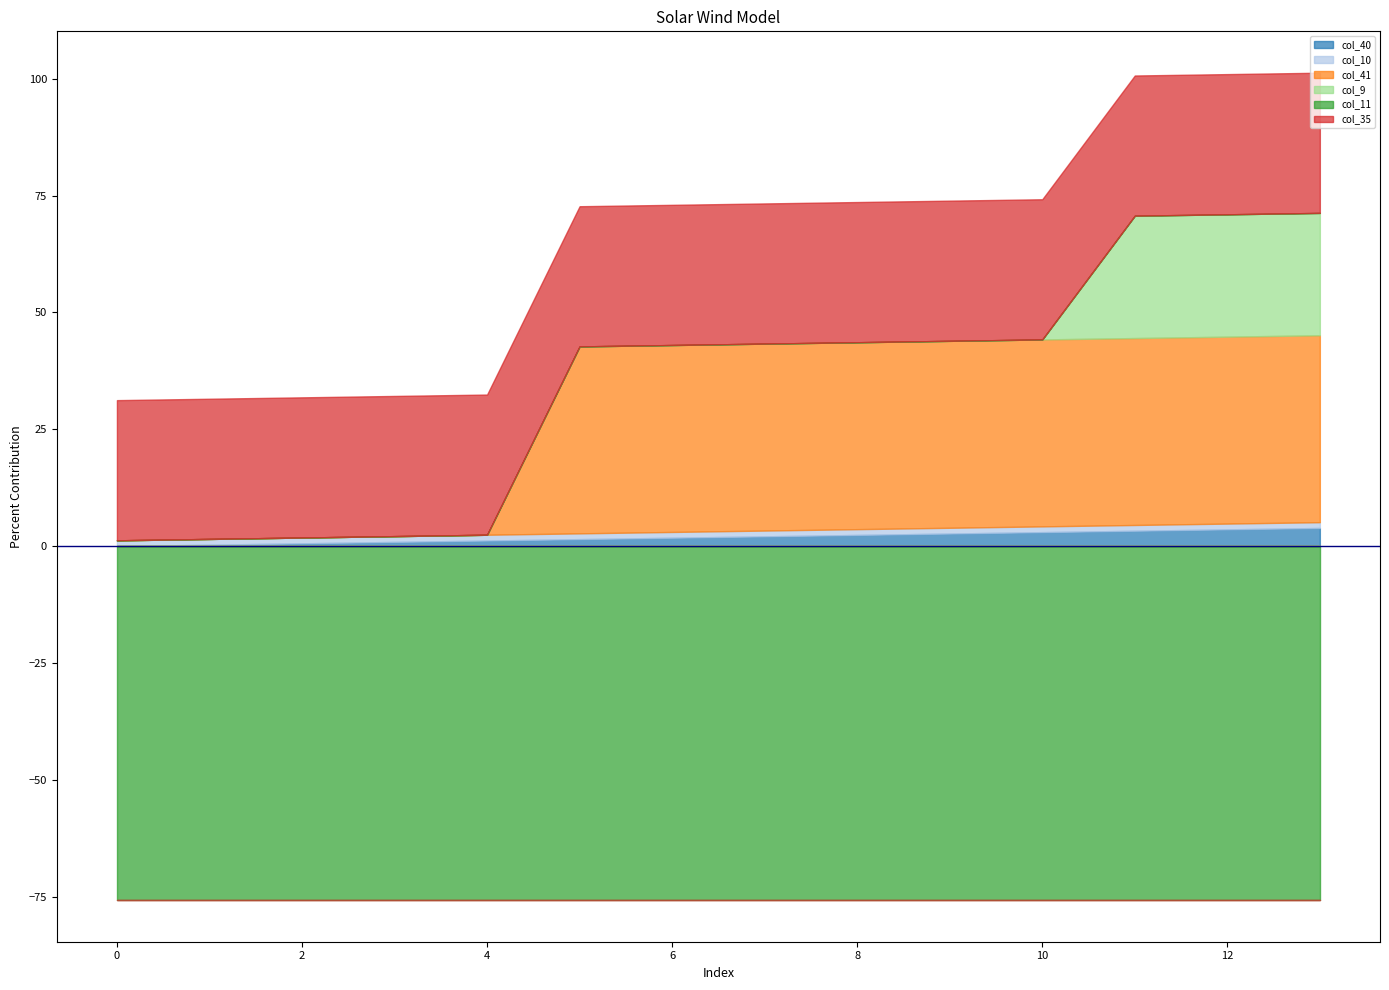

How many lines are shown in the chart?

6